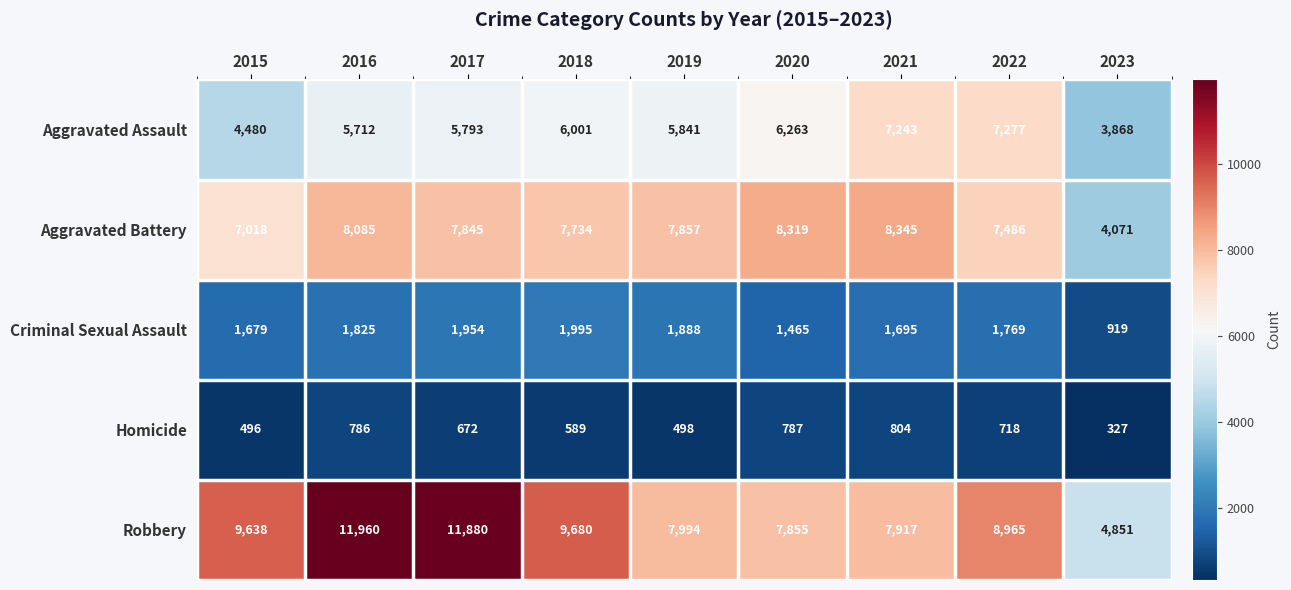

The Criminal Sexual Assault series shows 1489 at 2023. True or false?

False